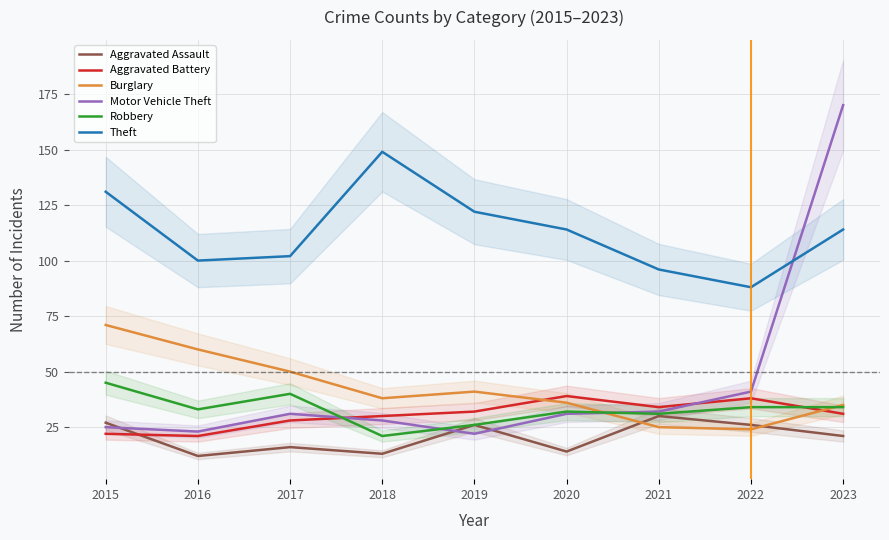

Which series has the largest total across all categories?

Theft